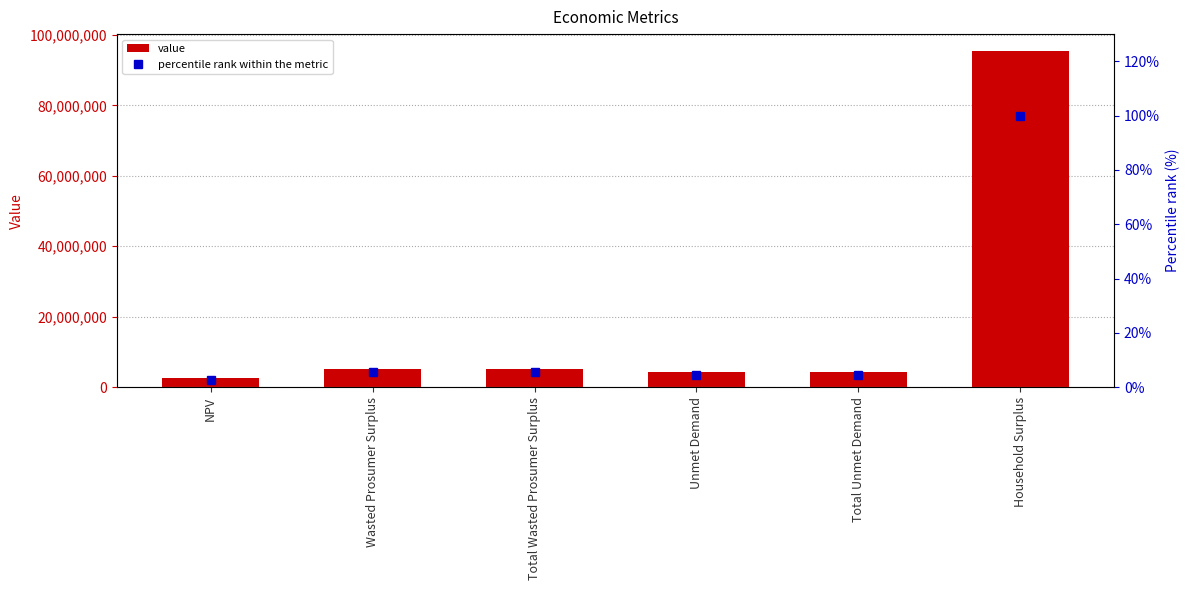

Which category has the lowest value across all series?

NPV